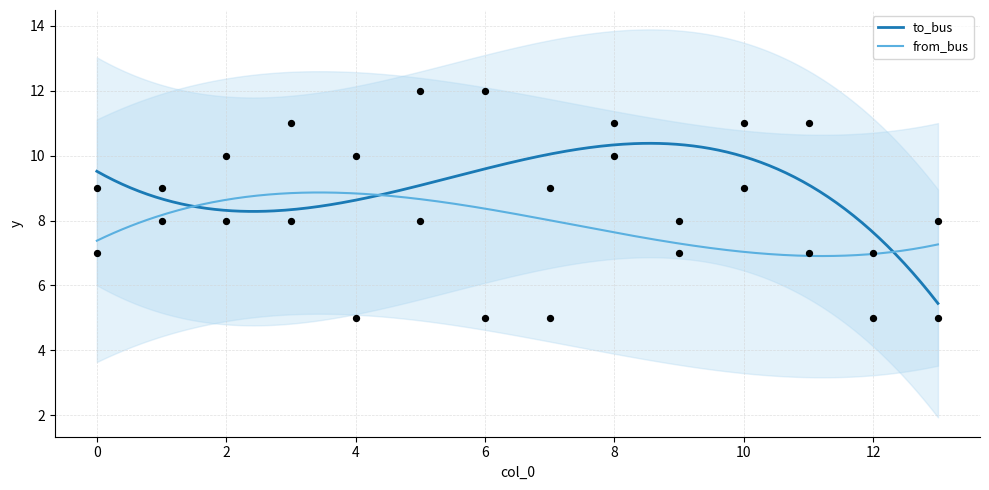

What are all the series names shown in the legend?

to_bus, from_bus